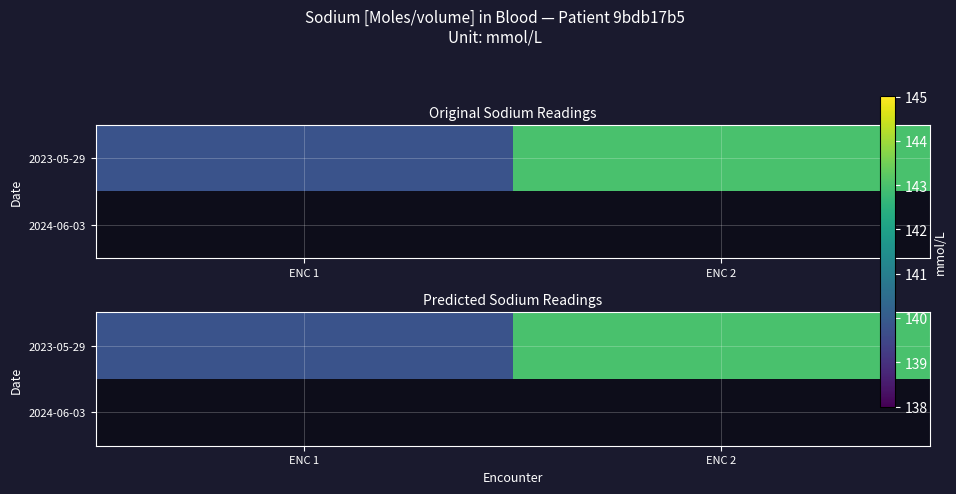

Is the value of 2024-06-03 at ENC 2 greater than the value of 2023-05-29 at ENC 2?

No